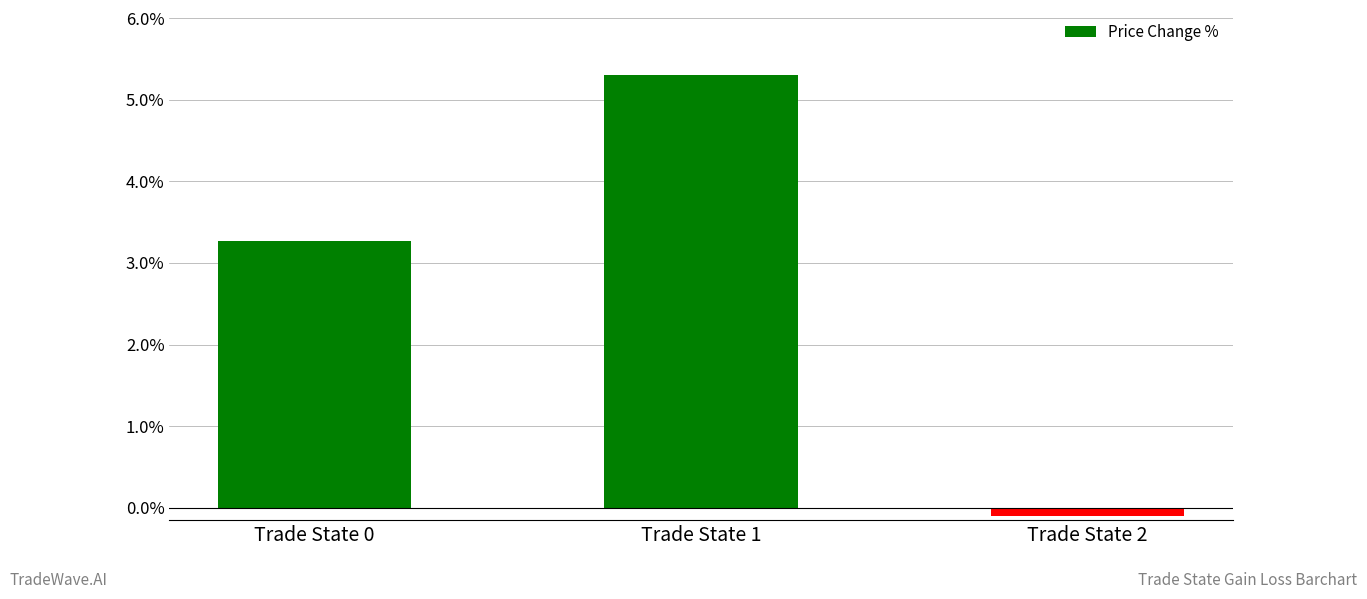

What is the ratio of the value at Trade State 0 to the value at Trade State 1?

0.6